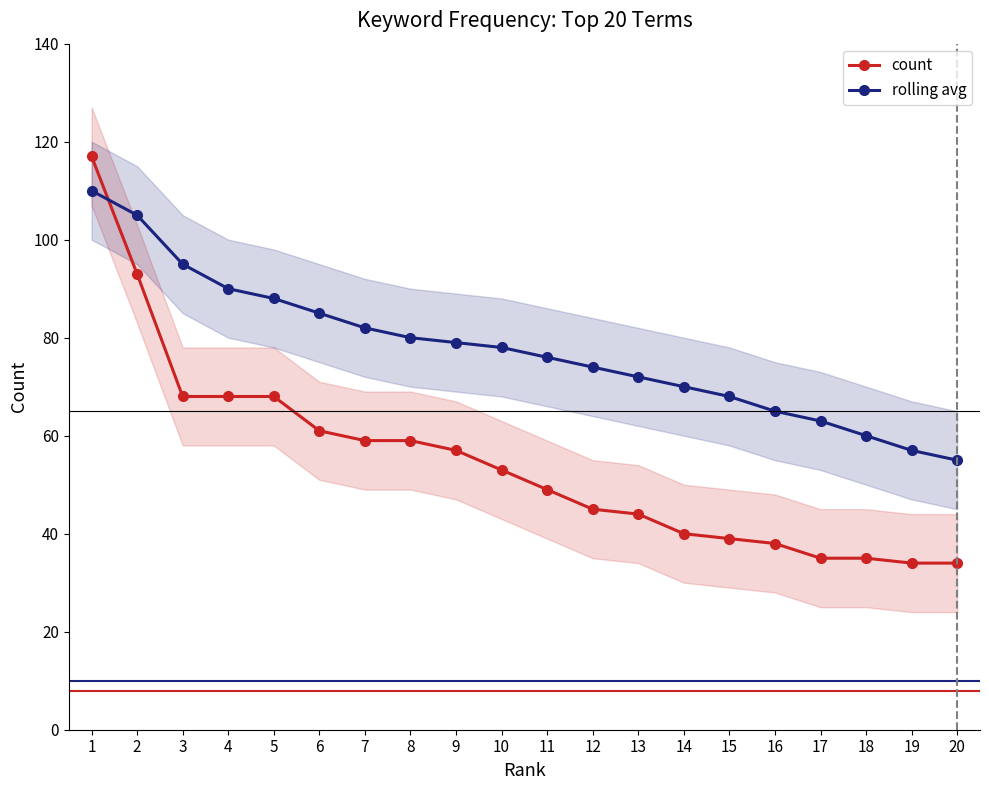

At which category does the chart reach its peak across all series?

1